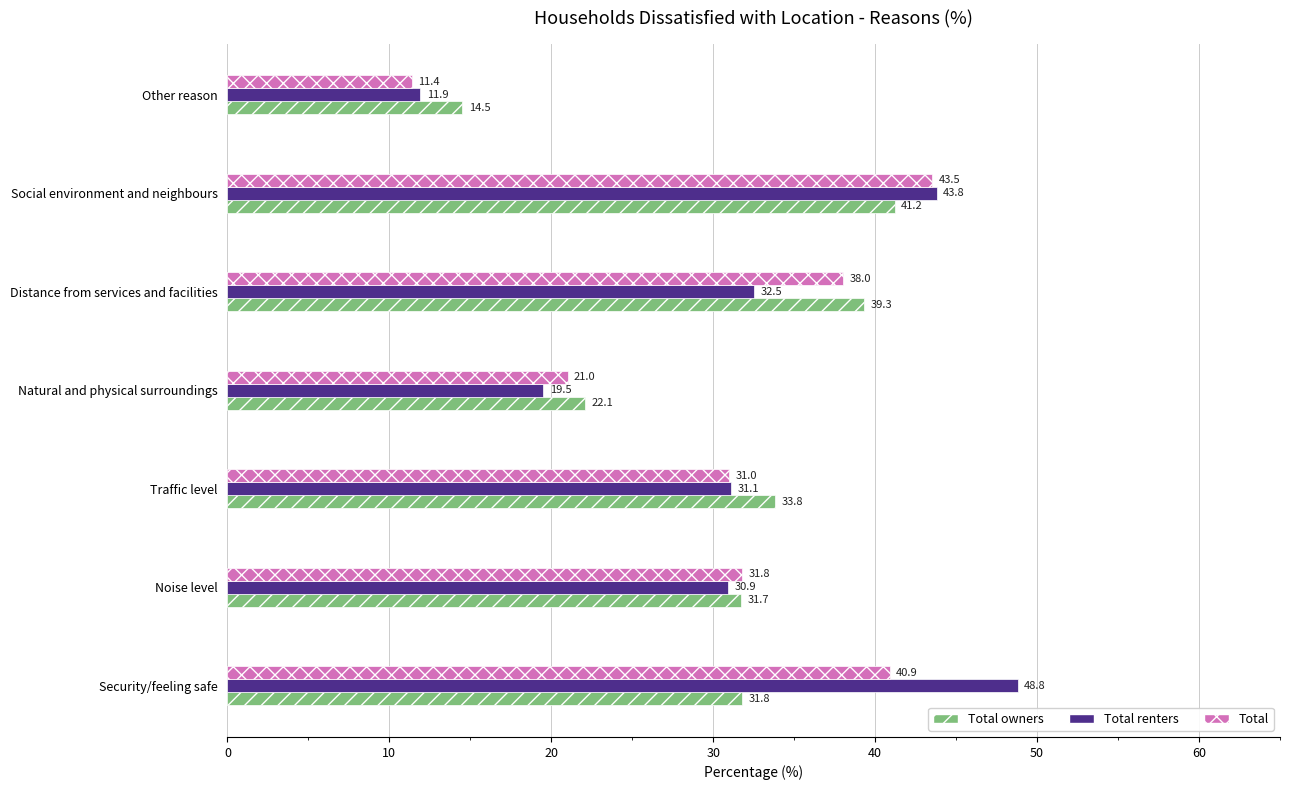

What is the difference between the maximum and minimum values in the Total owners series?

26.7